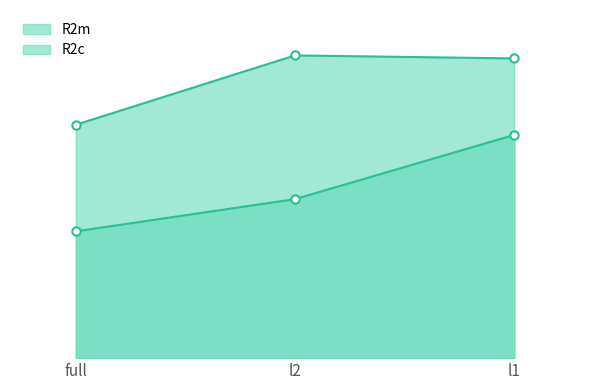

Count the number of data series in this chart.

2